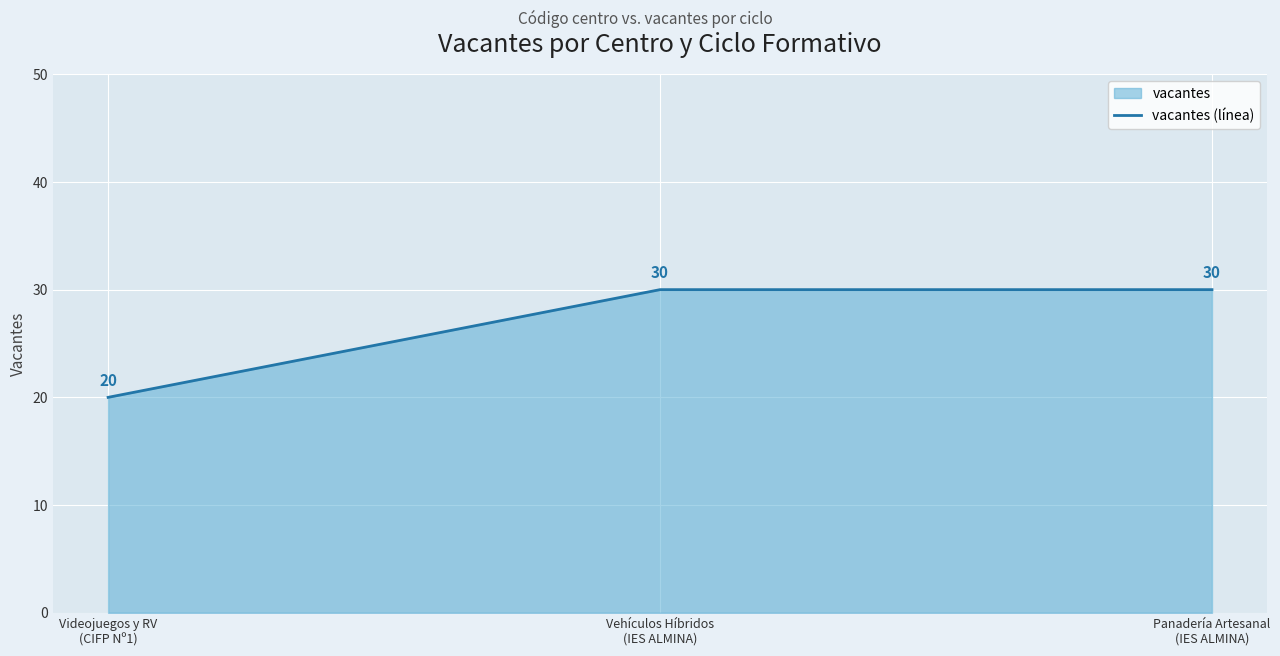

Is it true that the value at Vehículos Híbridos
(IES ALMINA) is 6?

False